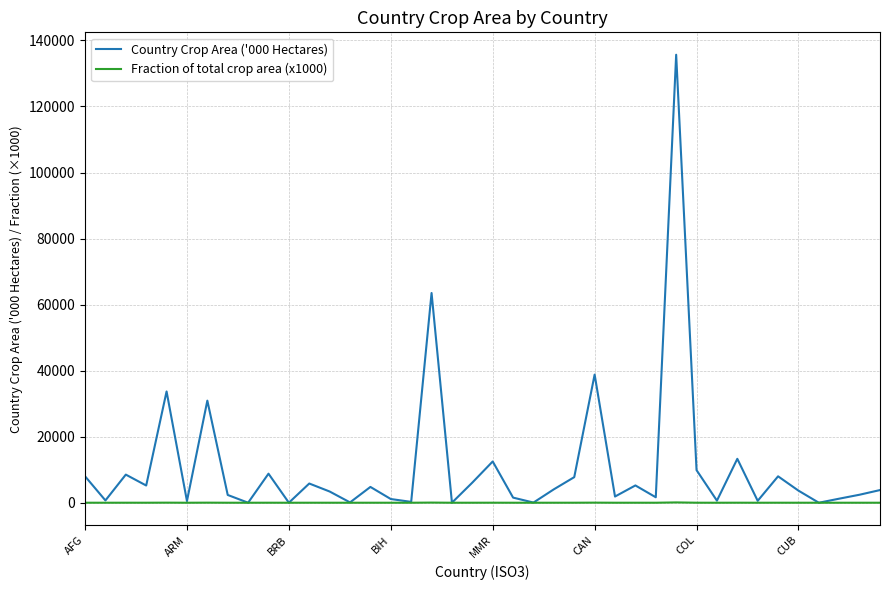

Rank the series by their maximum value, from highest to lowest.

Country Crop Area ('000 Hectares), Fraction of total crop area (x1000)